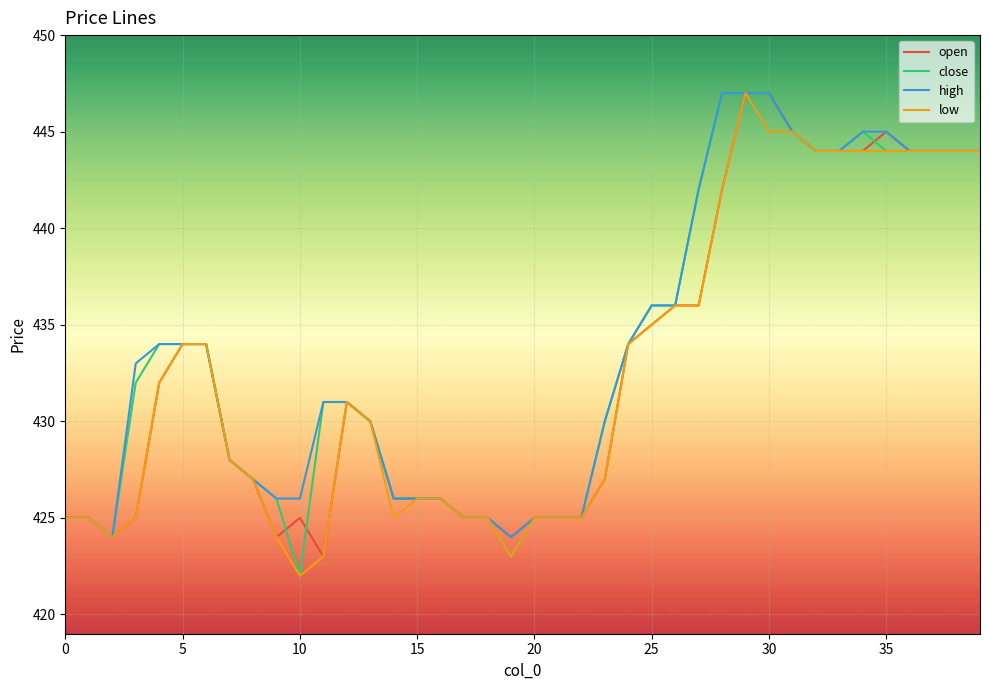

What is the average value of the open series?

433